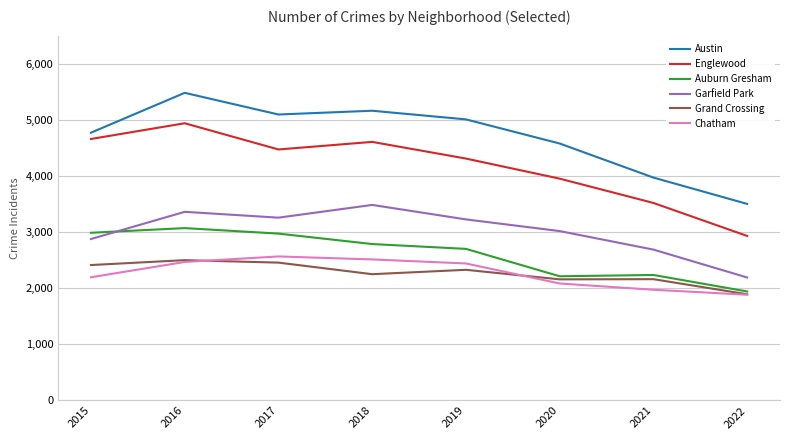

What is the average value of the Auburn Gresham series?

2614